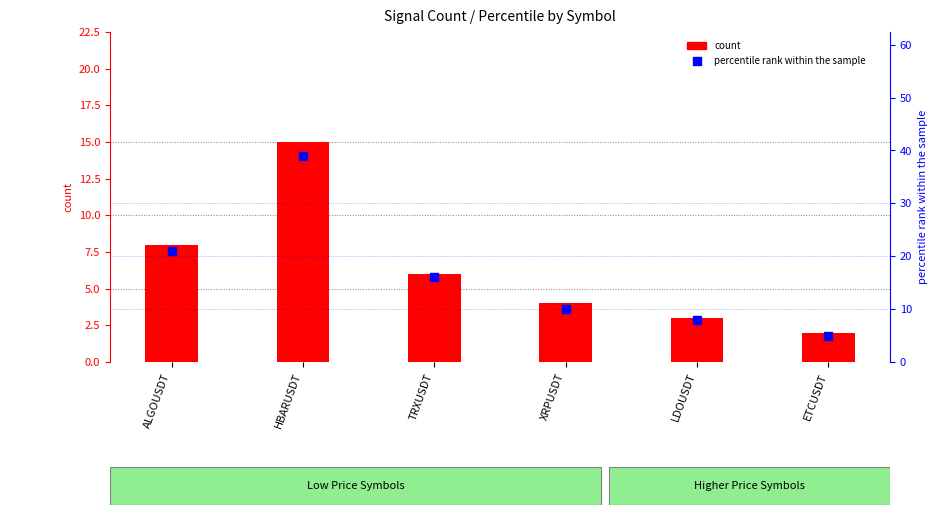

Is the value of percentile rank within the sample at ETCUSDT greater than the value of count at TRXUSDT?

No